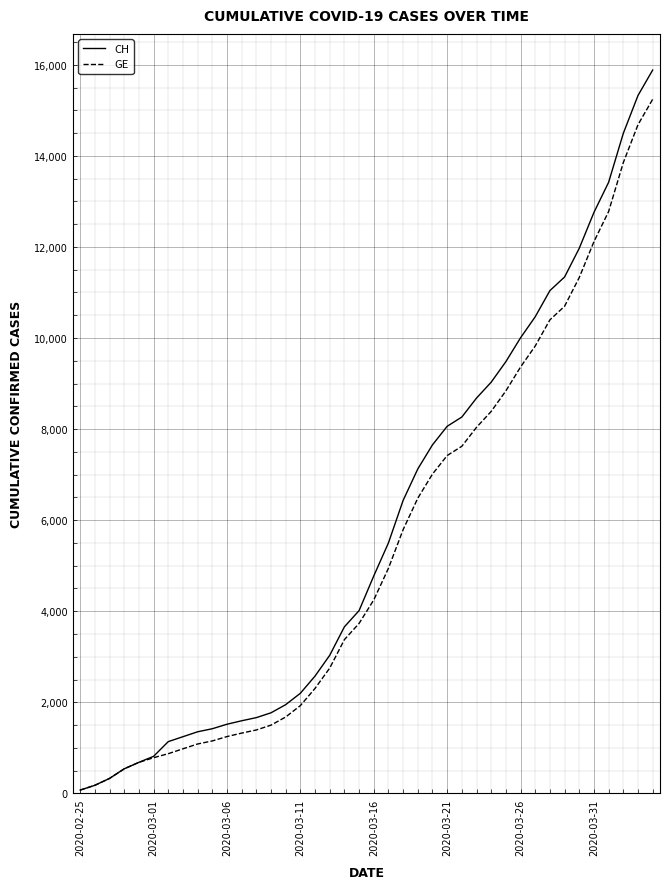

What is the highest value of the GE series?

15242